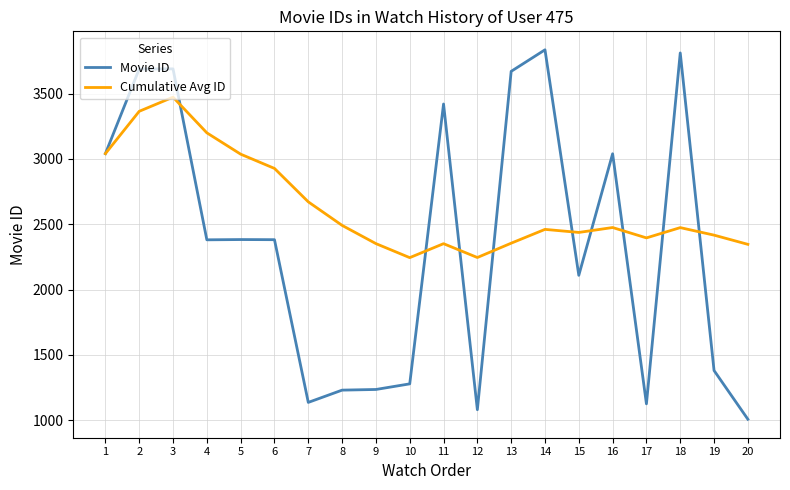

How many lines are shown in the chart?

2